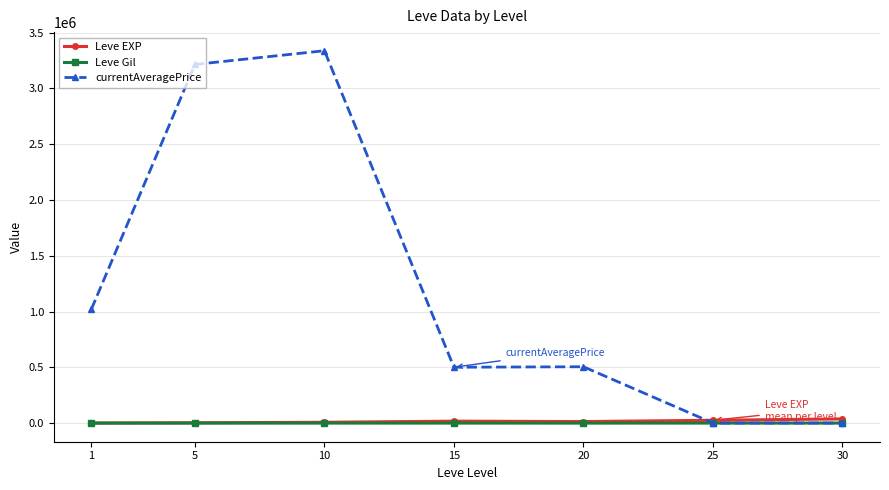

What is the highest value of the currentAveragePrice series?

3337658.2